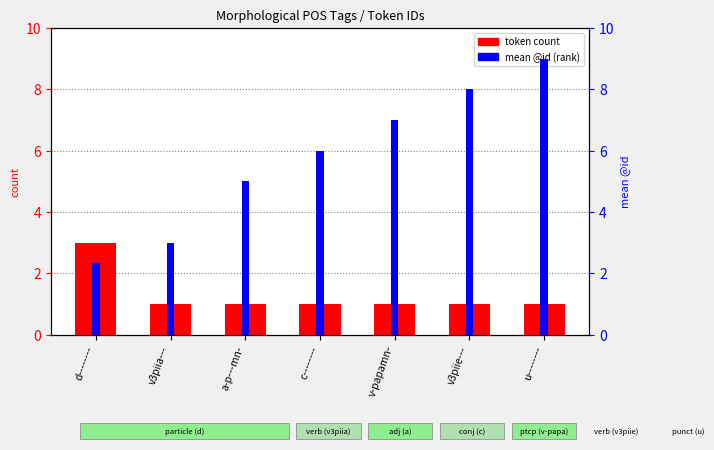

Reading left to right, transcribe all the data shown in this chart.

token count: 3.0	1.0	1.0	1.0	1.0	1.0	1.0
mean @id (rank): 2.3	3.0	5.0	6.0	7.0	8.0	9.0